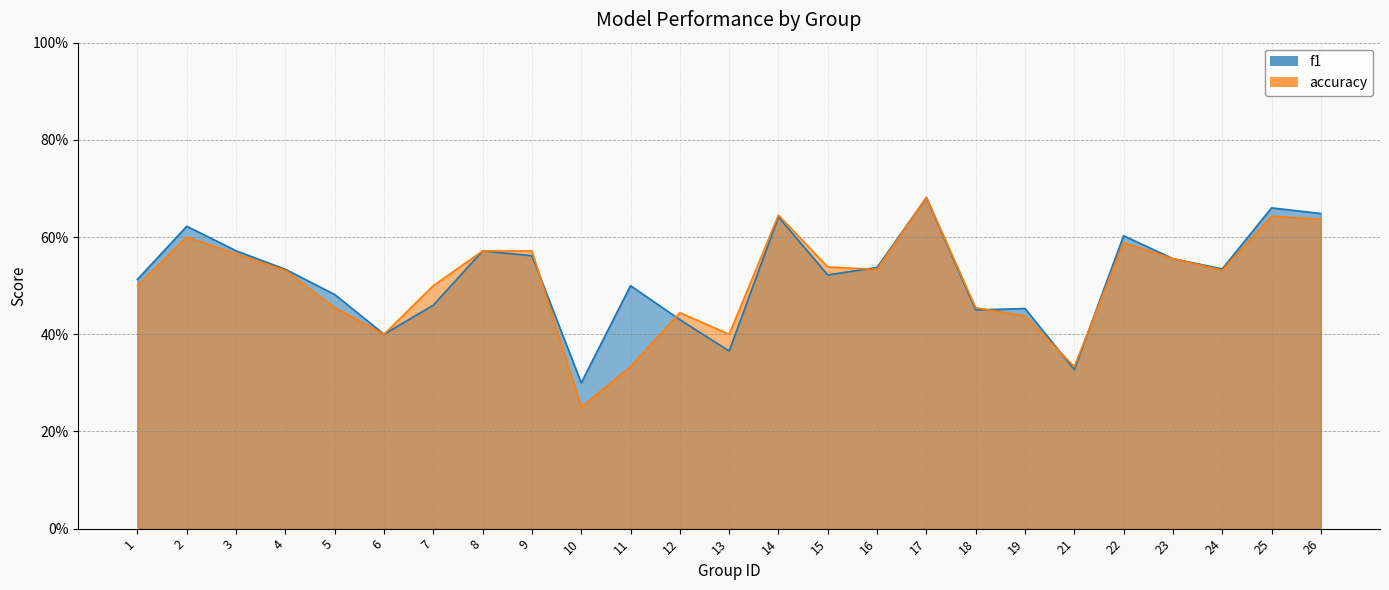

How many categories are shown in the chart?

25